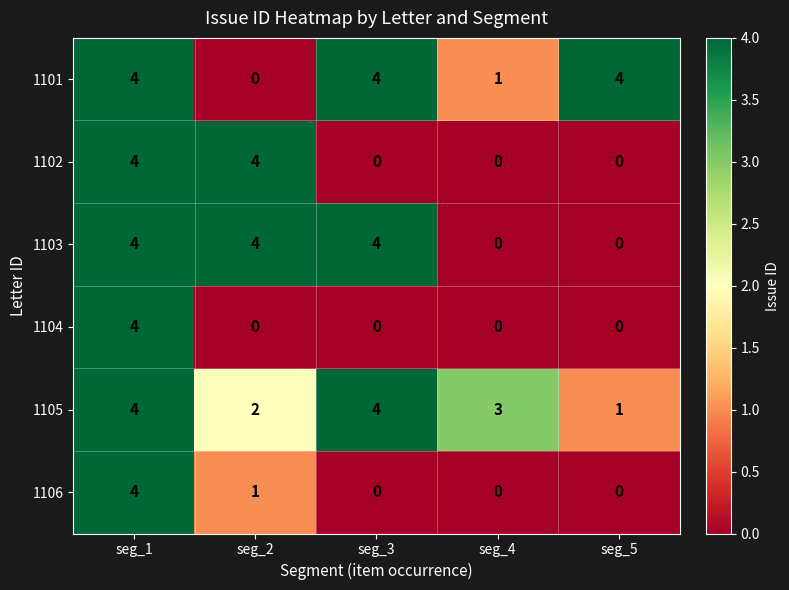

What is the difference between the maximum and second lowest values in the 1103 series?

4